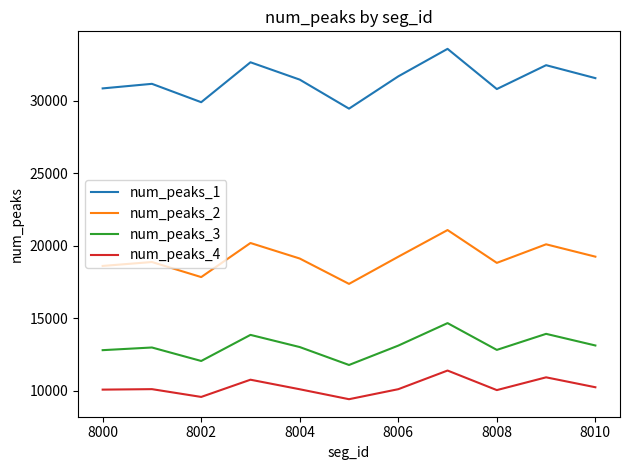

Which series has the widest spread of values?

num_peaks_1